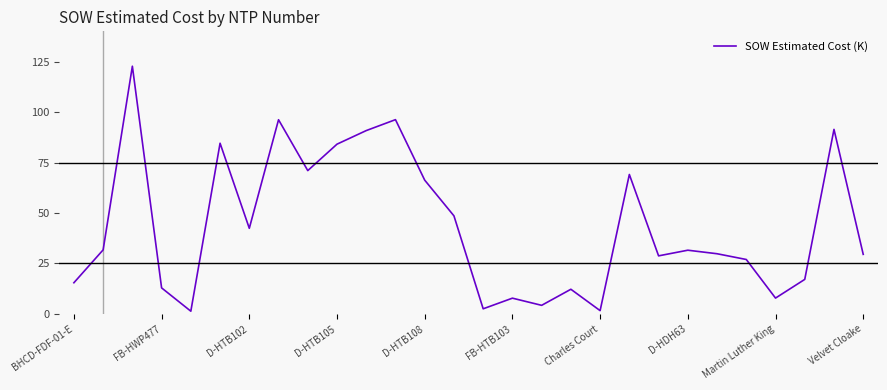

What is the difference between the second highest and second lowest values?

94.6